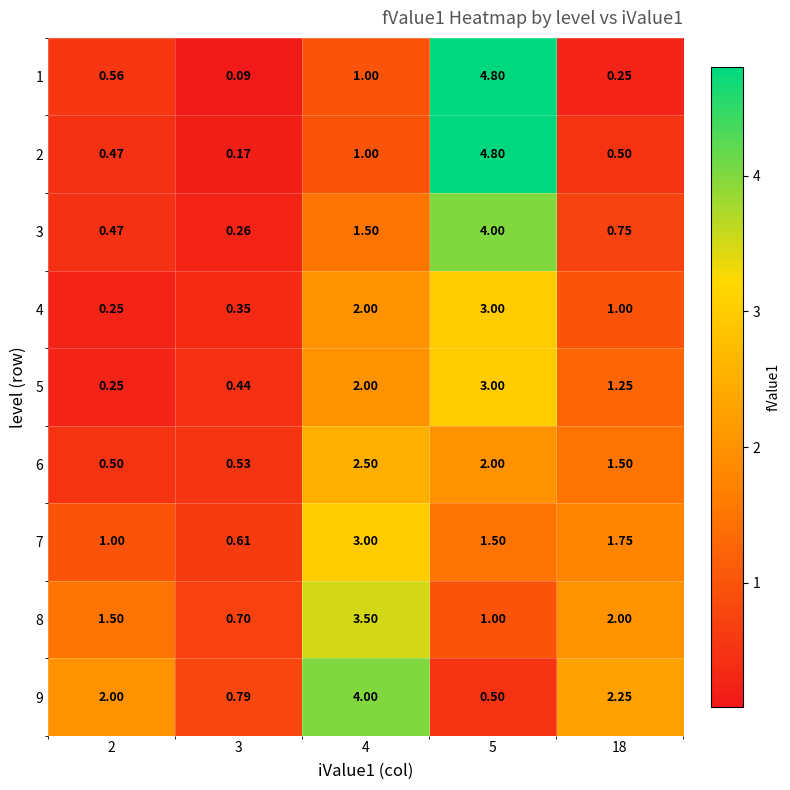

What is the greatest value displayed?

4.8